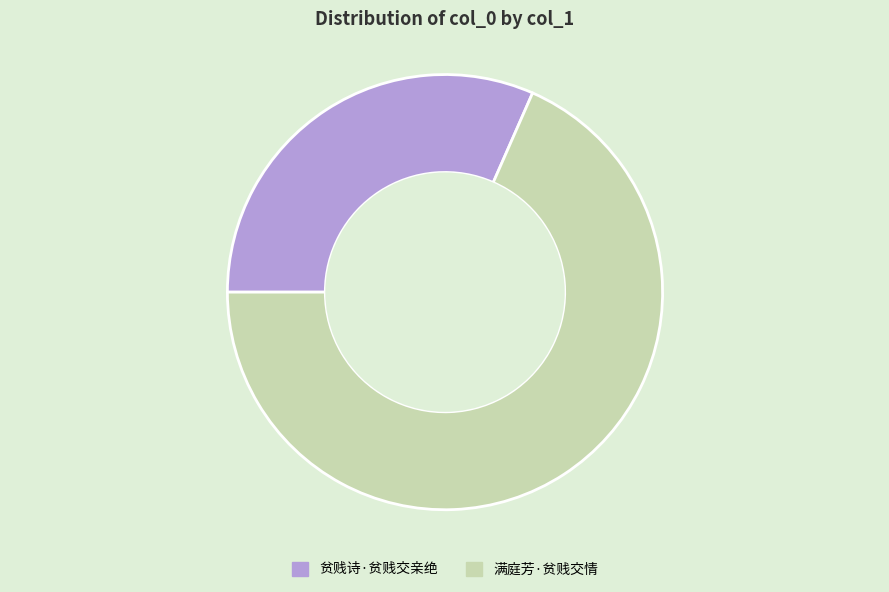

How many slices are in this pie chart?

2